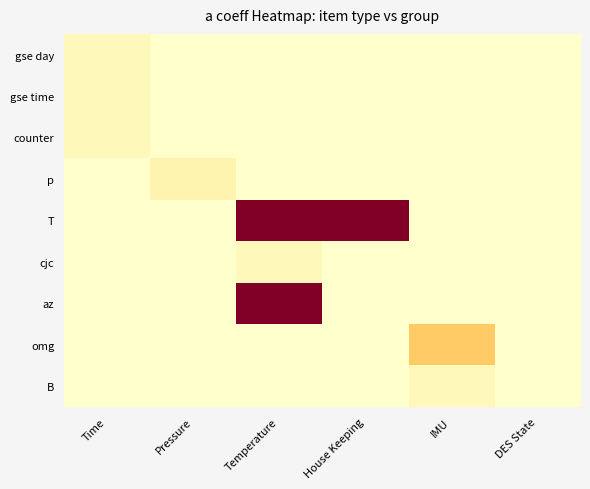

What is the spread (max minus min) of values at Time?

0.7